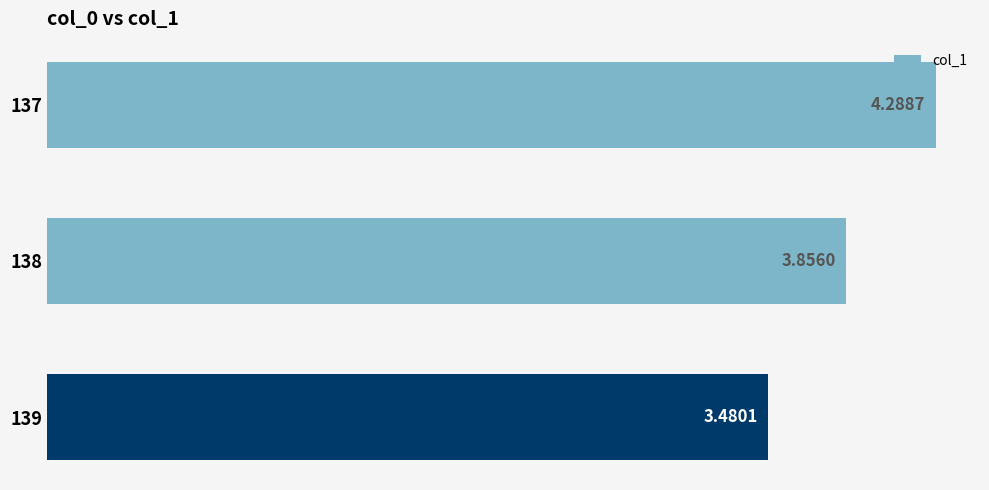

What is the ratio of the value at 139 to the value at 138?

0.9